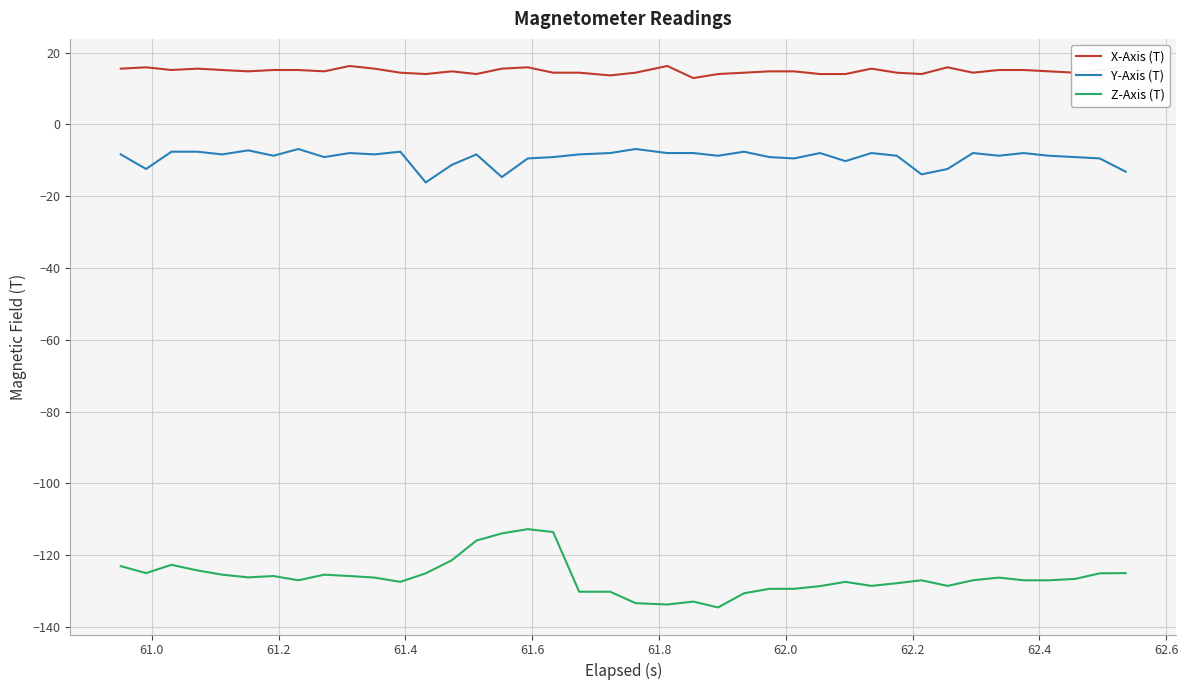

What is the greatest value displayed?

16.3